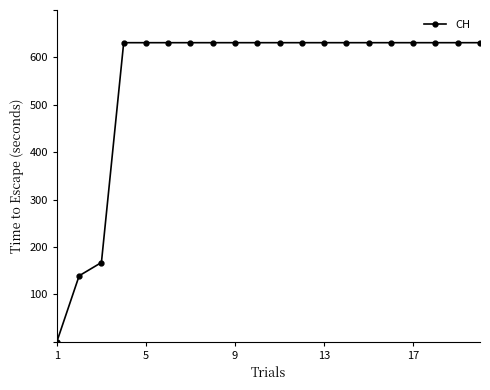

How many positive values are there?

19